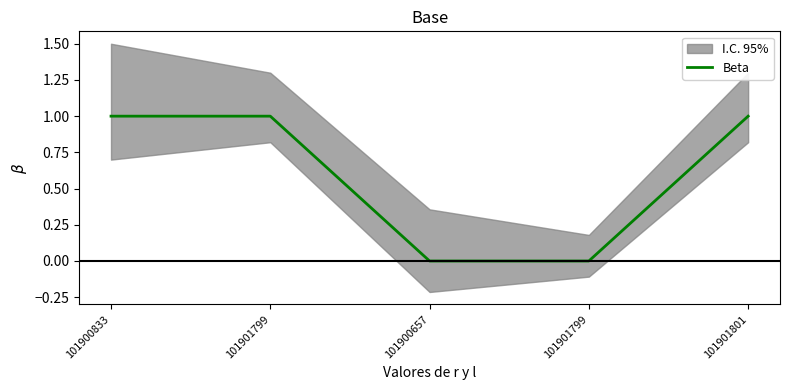

Does the chart display data point markers on the line(s)?

No